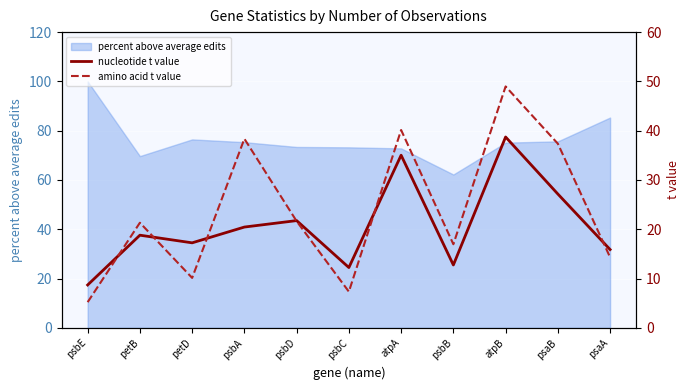

Which category has the highest value across all series?

atpB